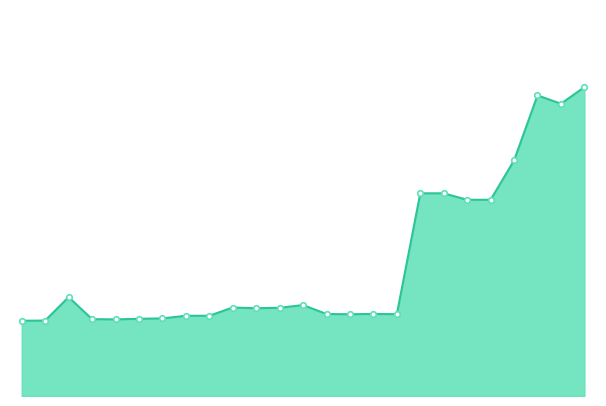

The chart shows a value of 0.2 at 6. True or false?

False